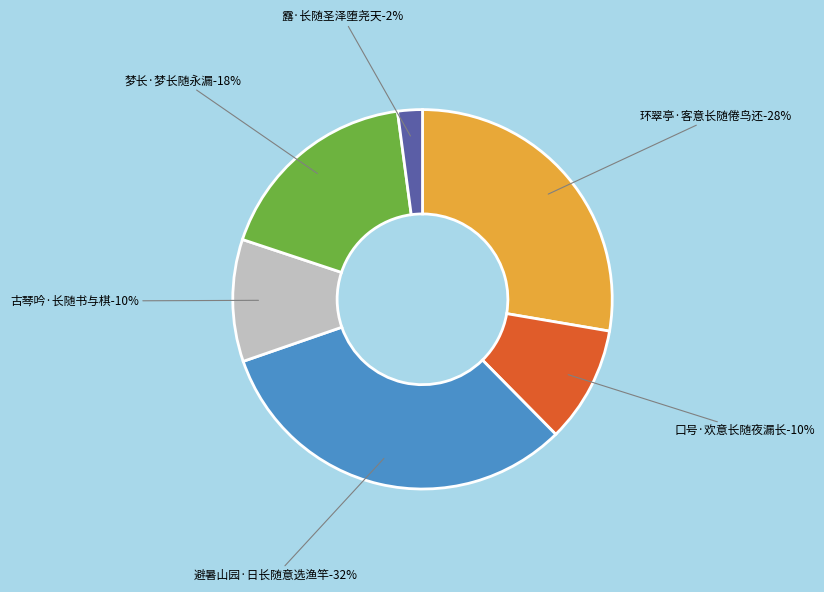

To the nearest percent, what is the difference between the 环翠亭·客意长随倦鸟还 and 避暑山园·日长随意选渔竿 slice percentages?

4%